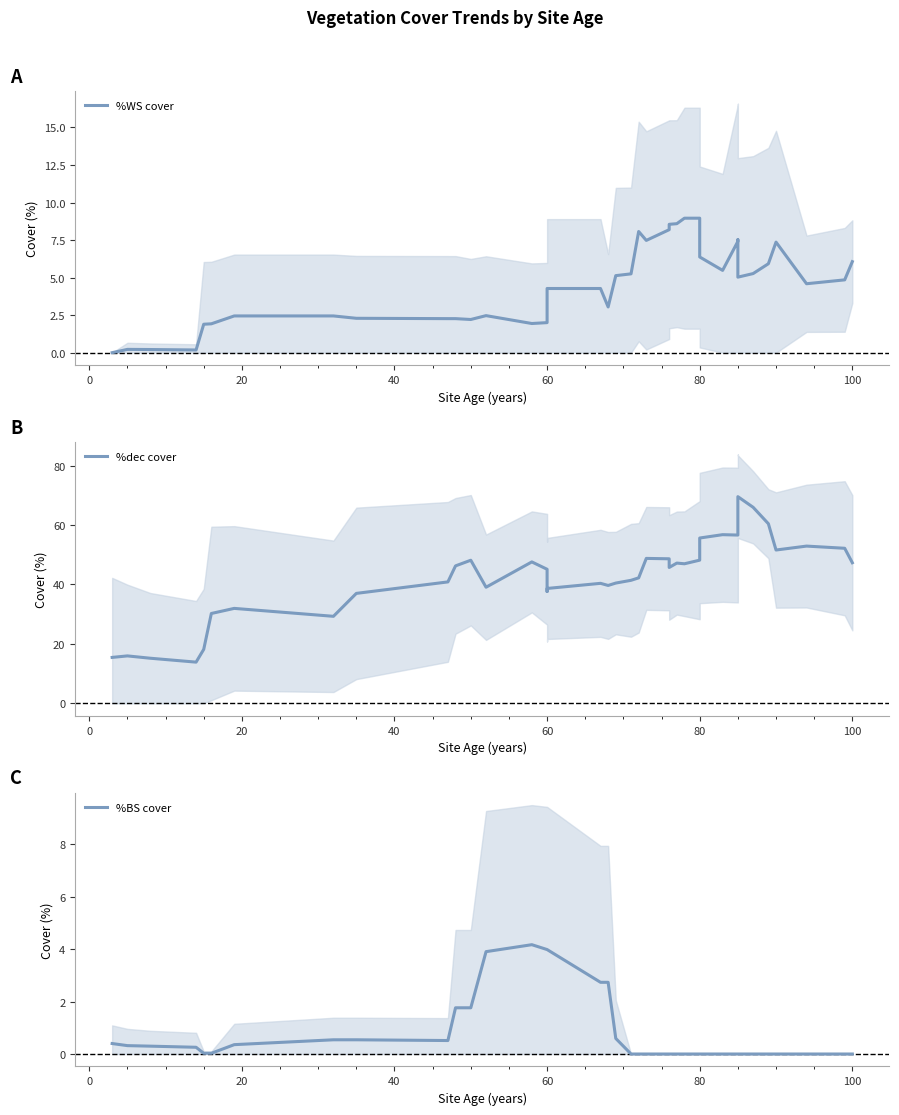

How many values in the %WS cover series are below 4?

17